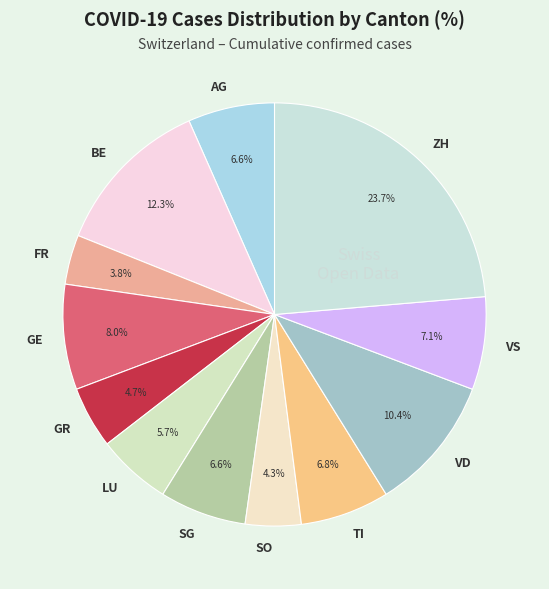

What percentage do LU and GR together represent?

10.4%